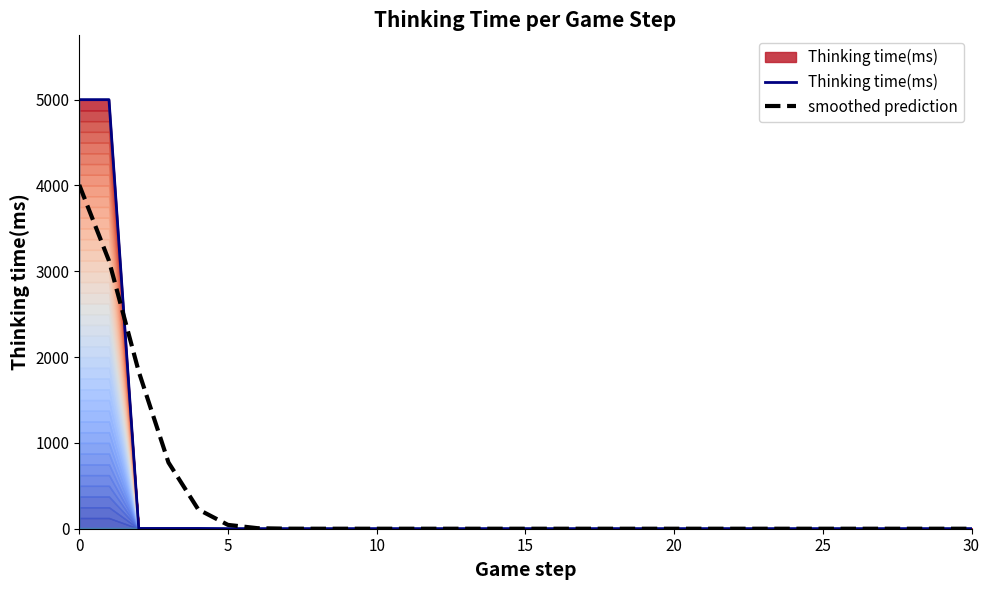

Reading right to left, transcribe all the data shown in this chart.

Thinking time(ms): 0.0	0.0	0.0	0.0	0.0	0.0	0.0	0.0	0.0	0.0	0.0	0.0	0.0	0.0	0.0	0.0	0.0	0.0	0.0	0.0	0.0	0.0	0.0	0.0	0.0	0.0	3.0	3.0	3.0	4998.0	4998.0
smoothed prediction: 0.0	0.0	0.0	0.0	0.0	0.0	0.0	0.0	0.0	0.0	0.0	0.0	0.0	0.0	0.0	0.0	0.0	0.0	0.0	0.0	0.0	0.0	0.0	0.6	6.0	44.6	225.2	771.6	1830.5	3121.2	4005.2